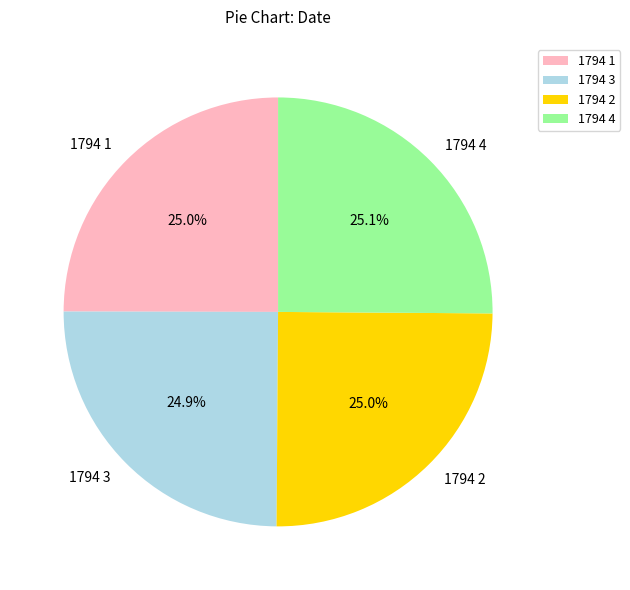

Approximately how many times larger is the value at 1794 3 compared to 1794 2?

1.0